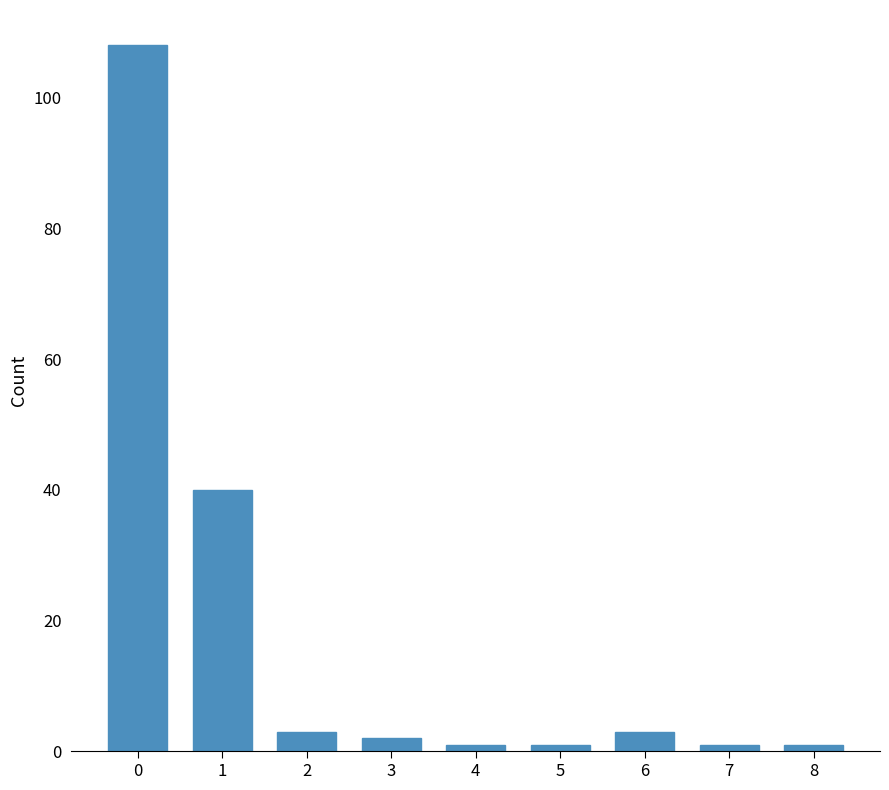

Reading left to right, what are all the values shown in this chart?

108	40	3	2	1	1	3	1	1